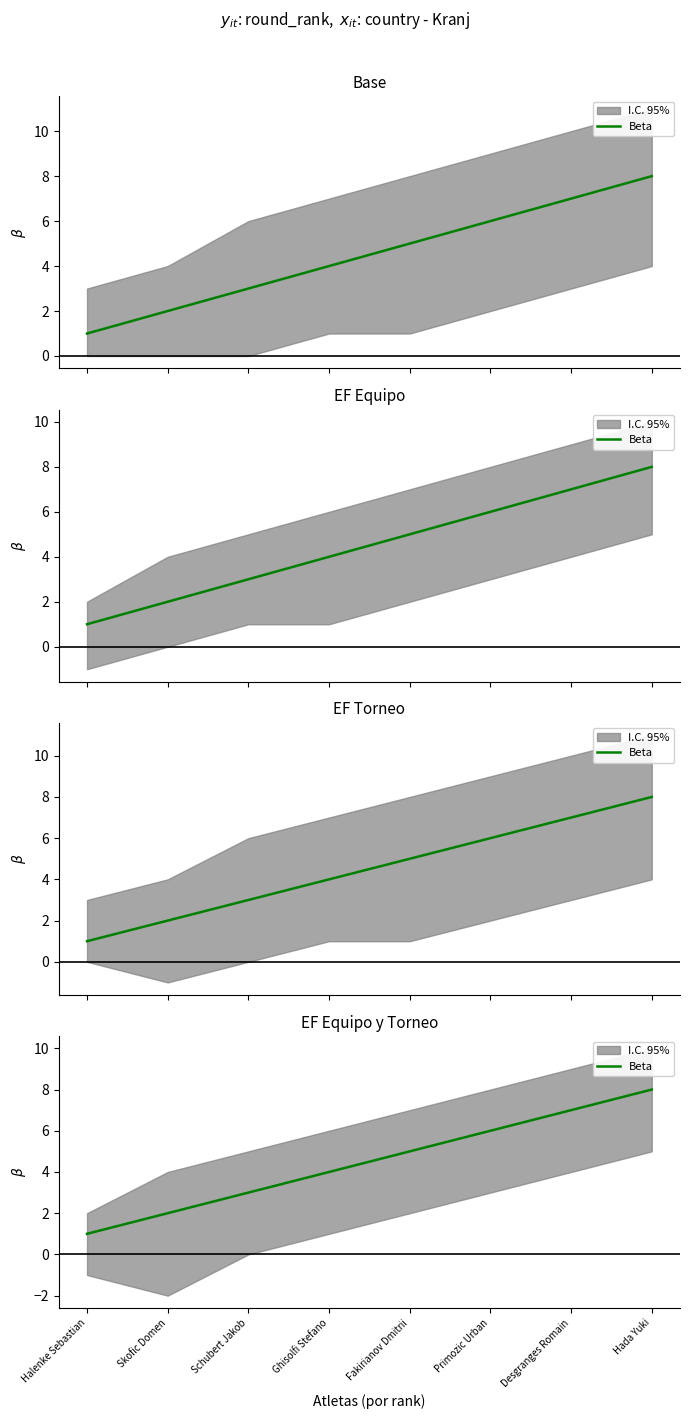

At which label is the value closest to 4?

Ghisolfi Stefano